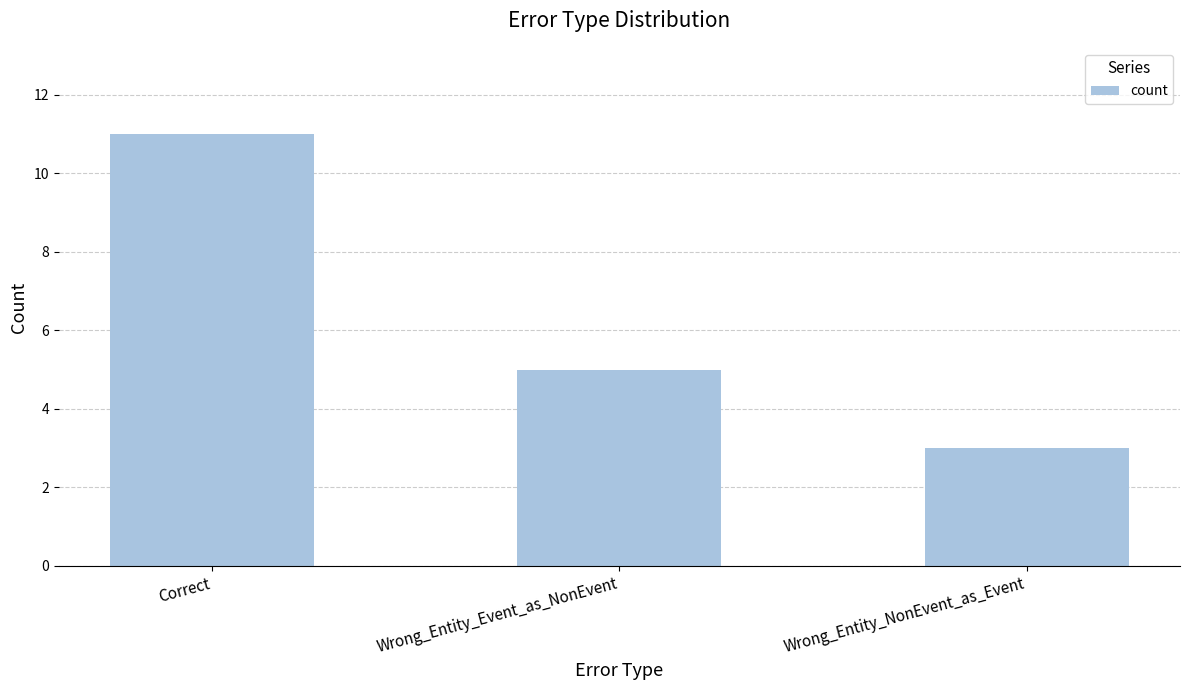

Reading left to right, transcribe all the data shown in this chart.

Correct=11	Wrong_Entity_Event_as_NonEvent=5	Wrong_Entity_NonEvent_as_Event=3